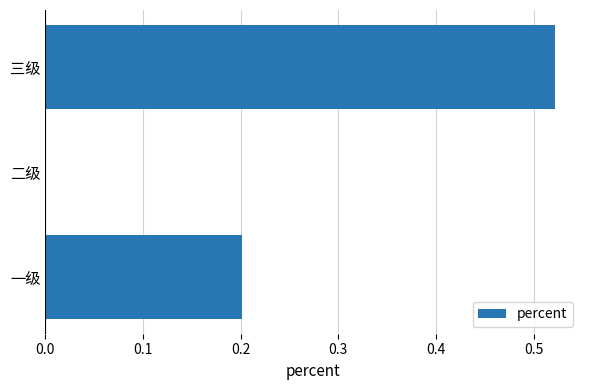

Which category has the highest value across all series?

三级